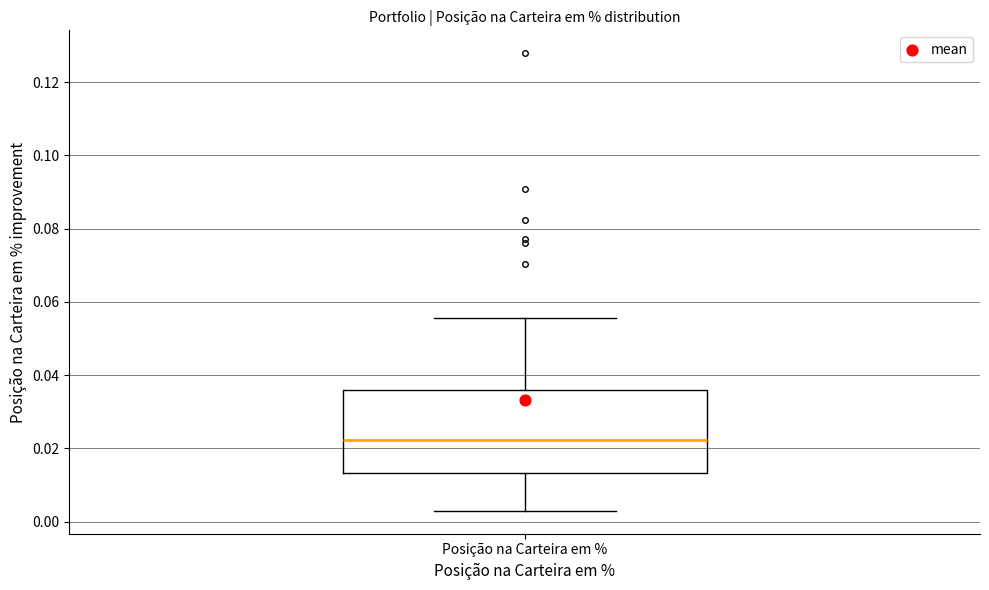

Read this box plot against the y-axis: the position of the median line, the range covered by the box, and the ends of both whiskers. The values are not printed on the chart, so give them approximately, as read against the axis.

median 0.022, box 0.014 to 0.036, whiskers 0.002 to 0.056